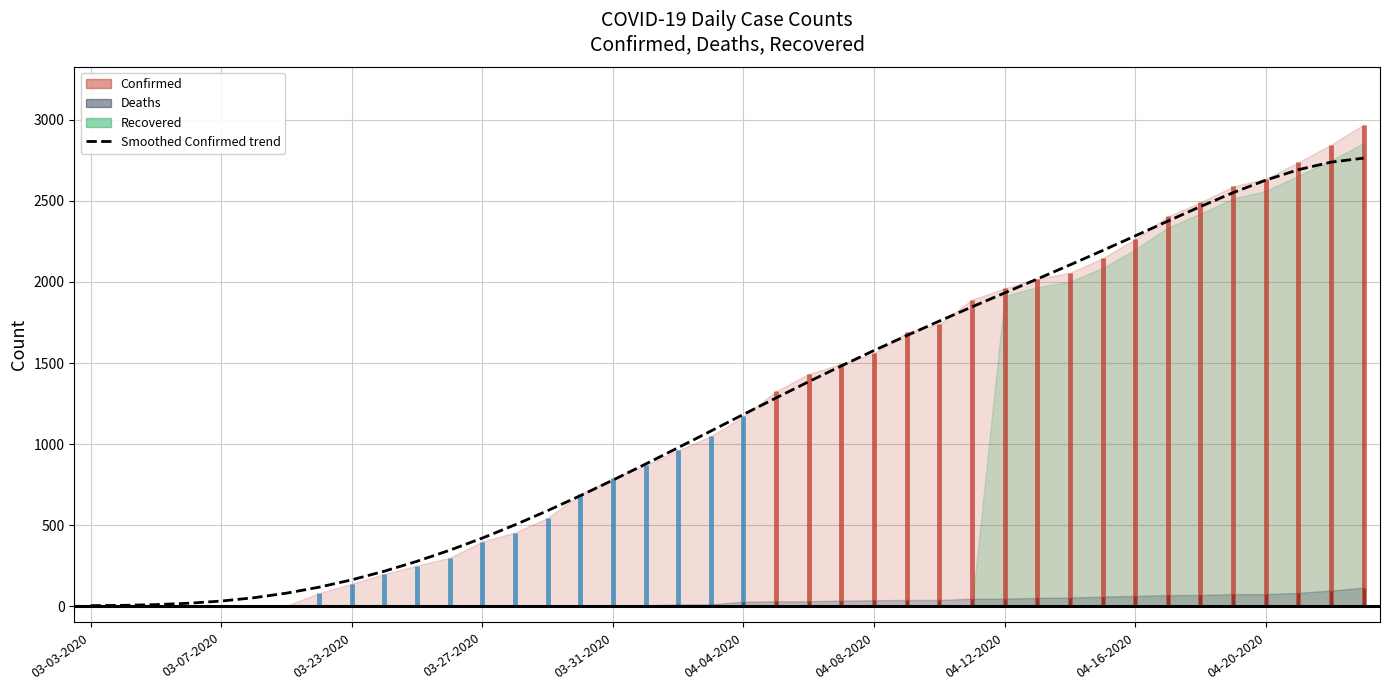

The chart shows a value of 1558.7 at 04-04-2020. True or false?

False